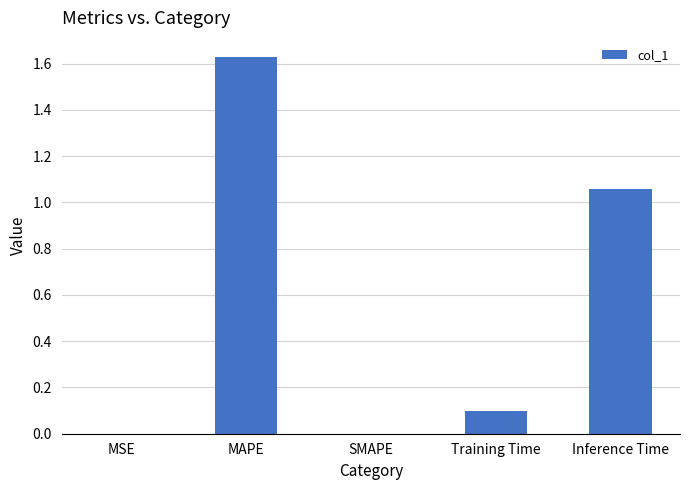

What is the change in value from MAPE to Inference Time?

-0.6